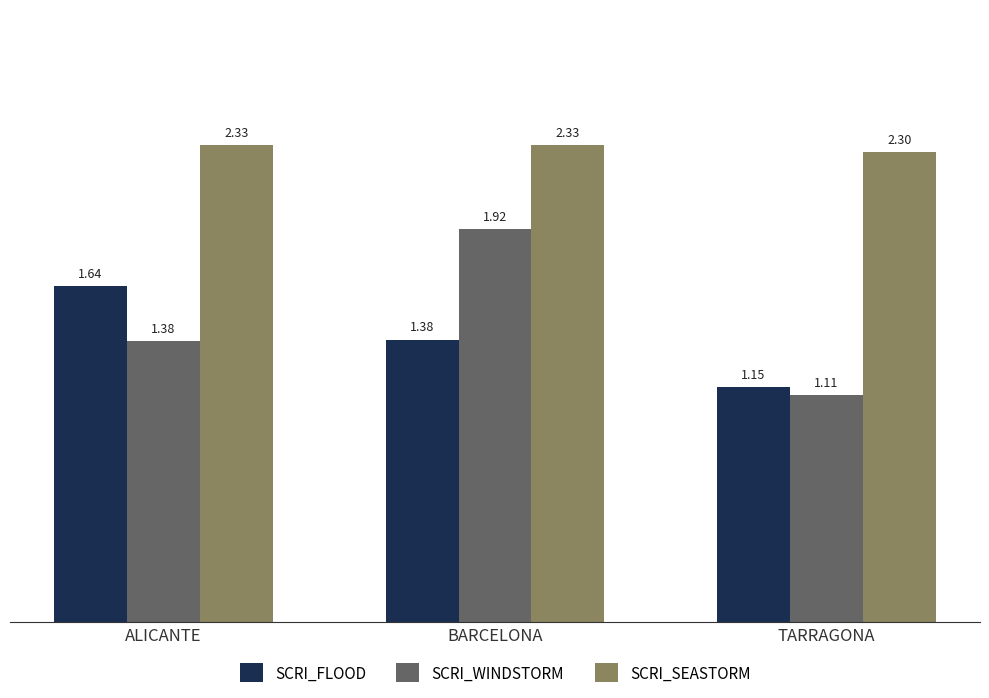

What is the label of the 2nd bar from the right?

BARCELONA